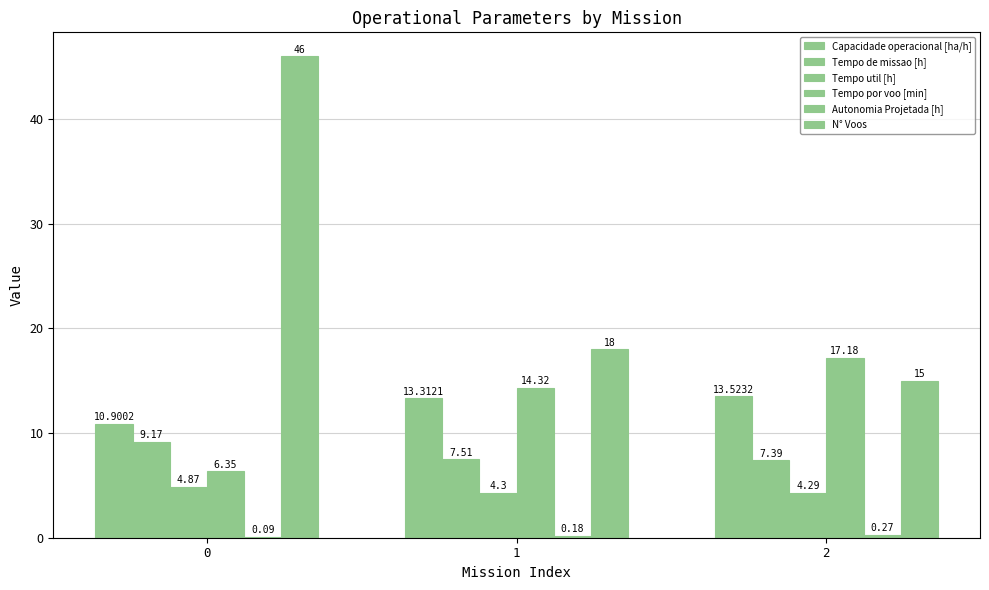

Count the number of categories in the chart.

3